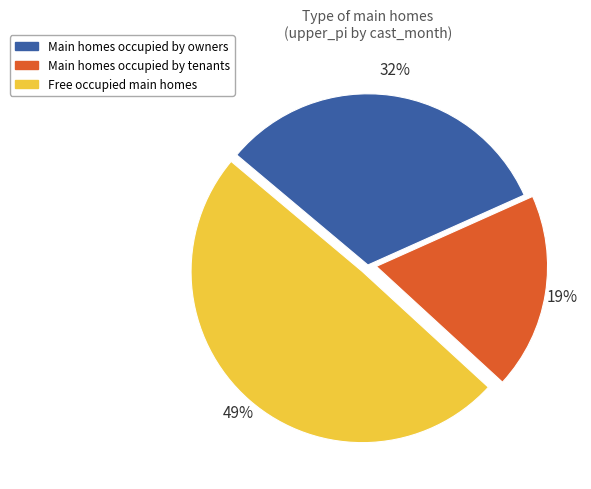

The Free occupied main homes slice represents 49% of the pie. True or false?

True